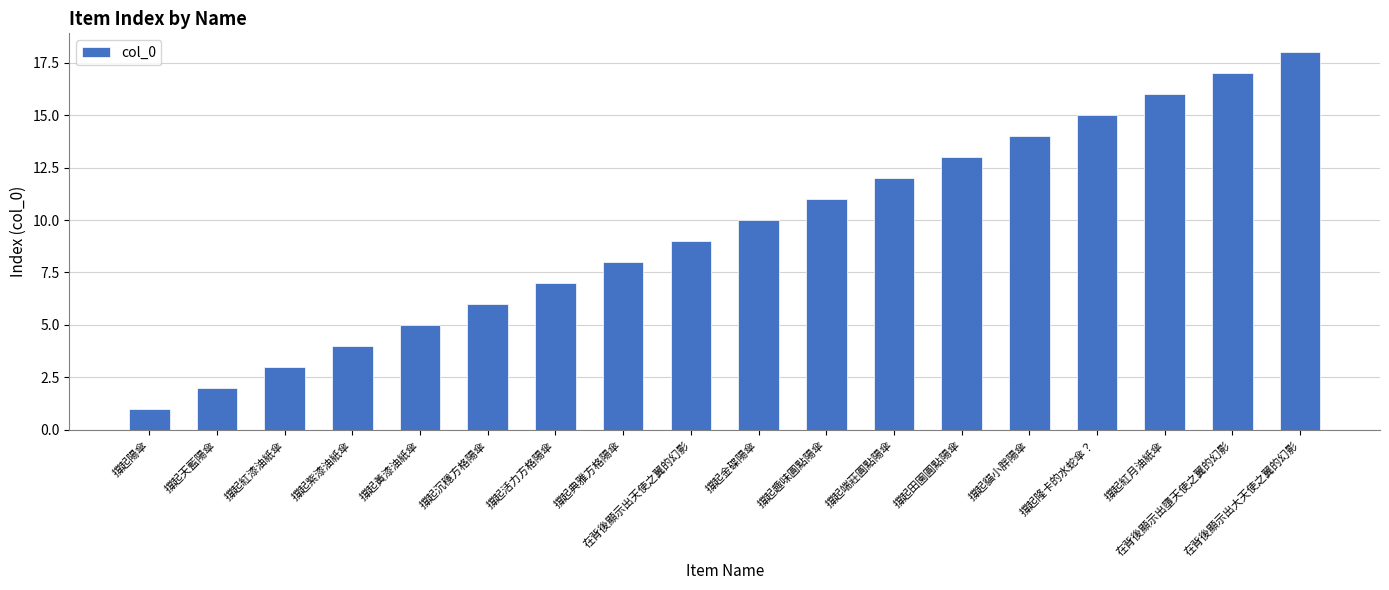

Reading left to right, what are all the values shown in this chart?

1	2	3	4	5	6	7	8	9	10	11	12	13	14	15	16	17	18